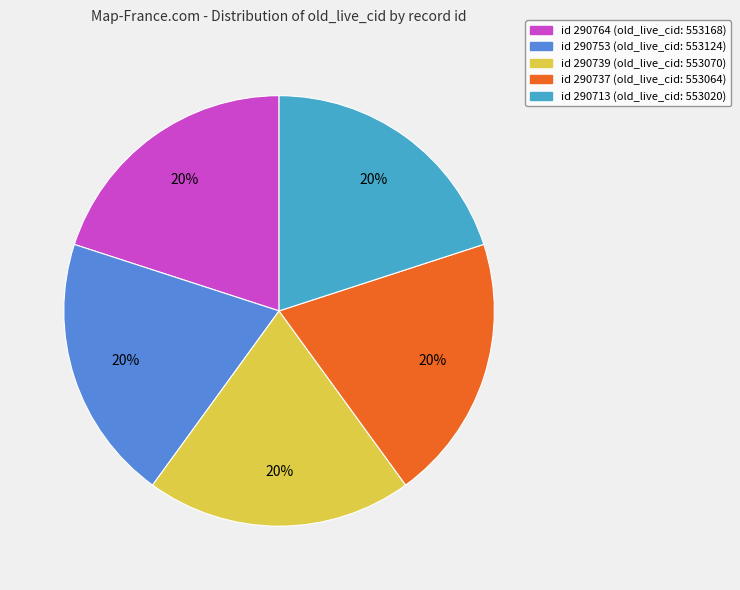

Is the sum of id 290764 (old_live_cid: 553168) and id 290737 (old_live_cid: 553064) greater than half?

No